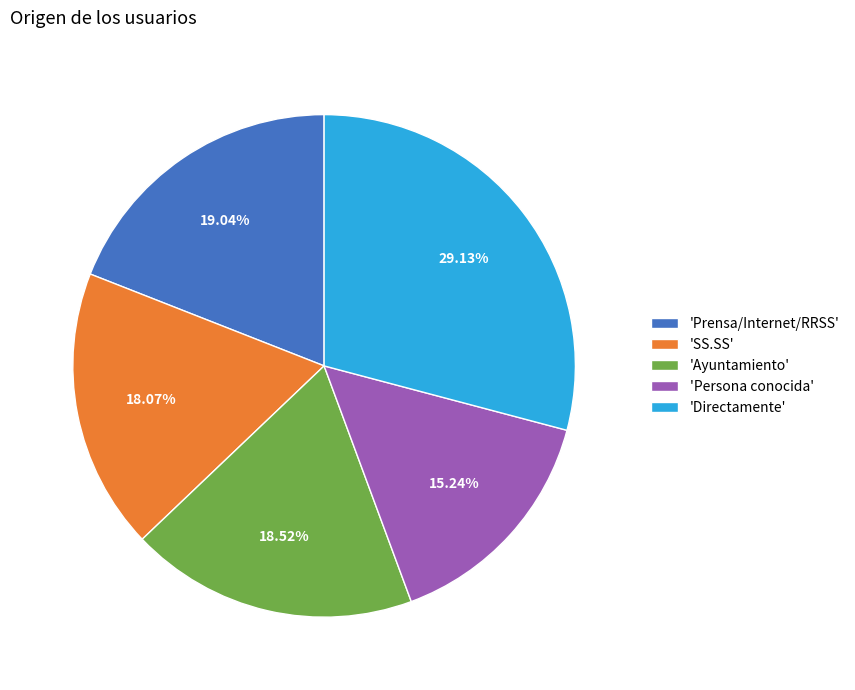

Is the sum of 'Directamente' and 'Prensa/Internet/RRSS' greater than half?

No